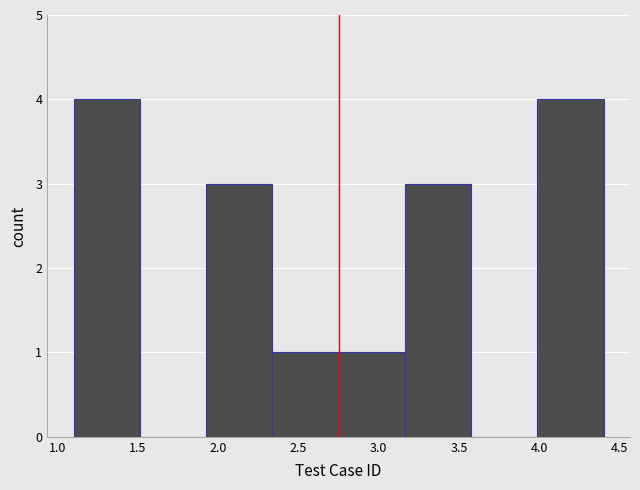

Reading left to right, list every bar in this chart as the range it spans on the x-axis followed by its height. Neither the bar edges nor the heights are printed on the chart, so give them approximately, as read against the axes.

1.10 to 1.50: 4
1.50 to 1.95: 0
1.95 to 2.35: 3
2.35 to 2.75: 1
2.75 to 3.15: 1
3.15 to 3.60: 3
3.60 to 4.00: 0
4.00 to 4.40: 4